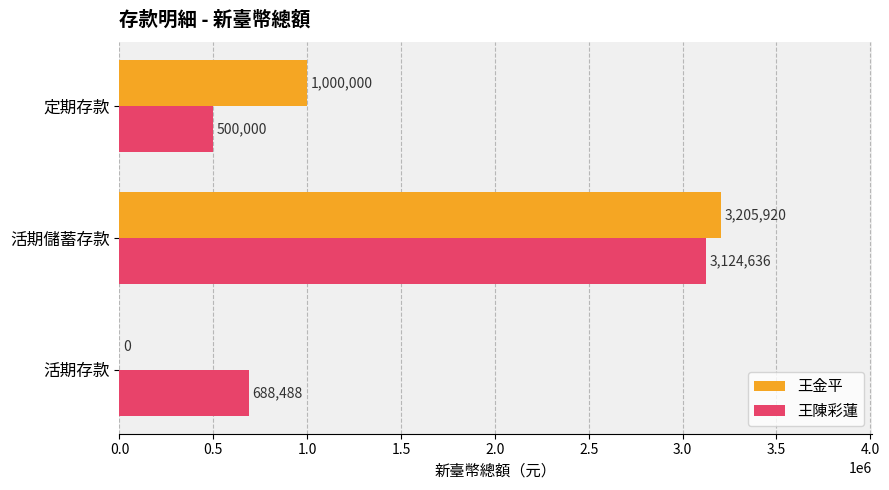

Where is 王陳彩蓮 nearest to the value 1812318?

活期存款